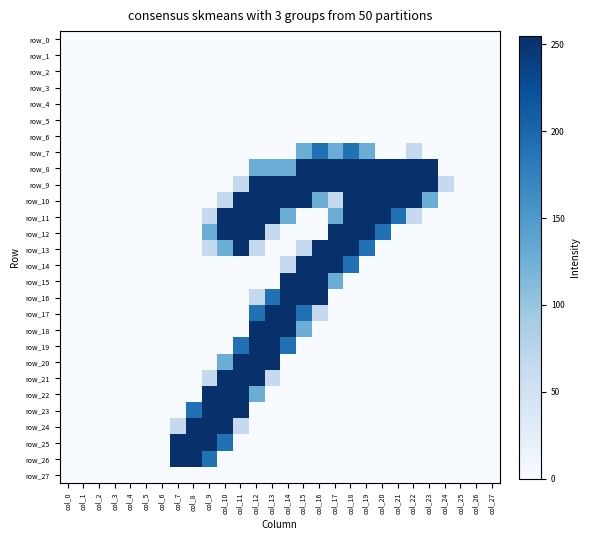

Count the row_8 values in the range 0 to 255.

28